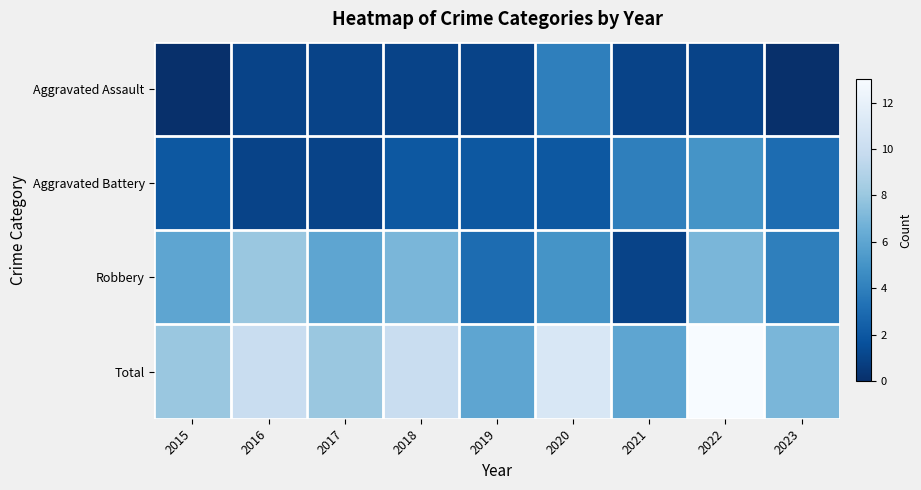

What is the maximum value shown in the chart?

13